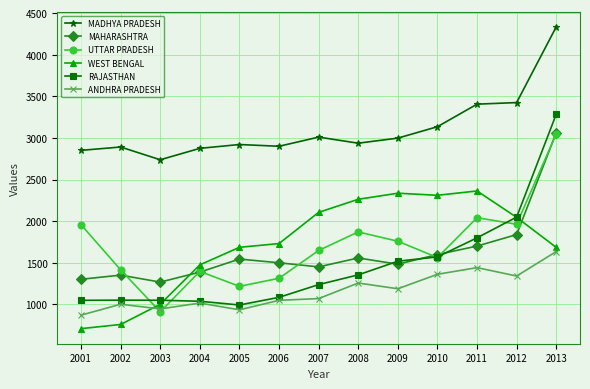

Read the MADHYA PRADESH value at 2013, to the nearest 10.

4340